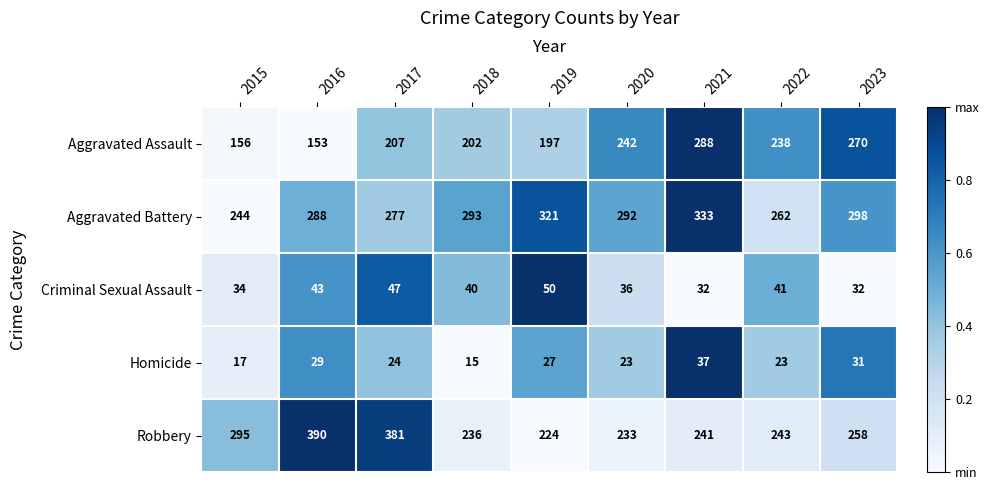

The Aggravated Battery series shows 459 at 2017. True or false?

False